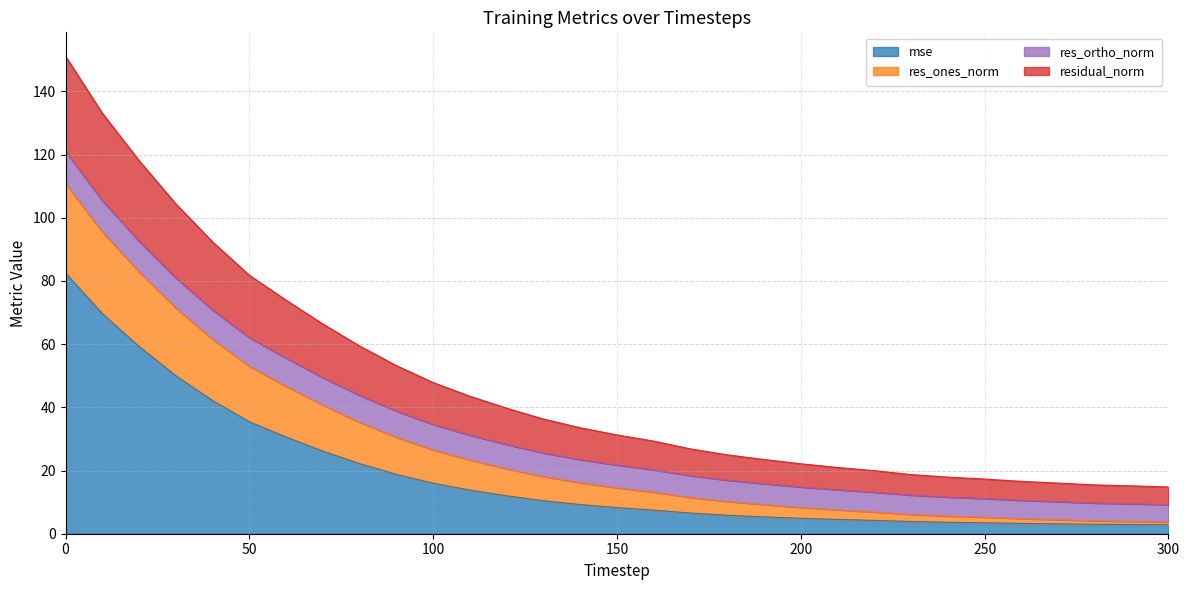

Which has a higher value, 120 or 230?

120